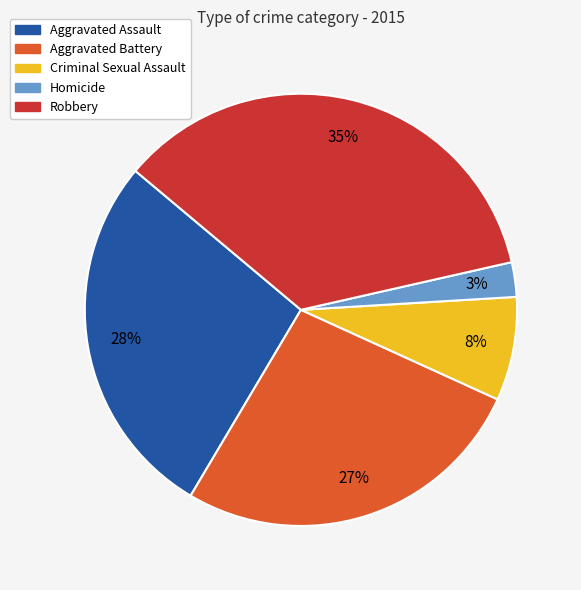

Which slice is the smallest?

Homicide